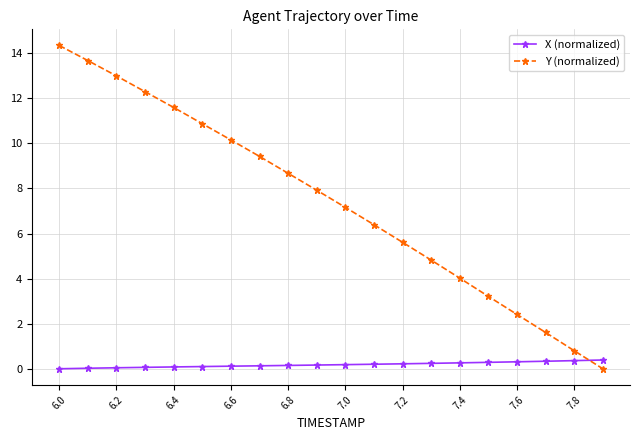

Which series has the largest total across all categories?

Y (normalized)